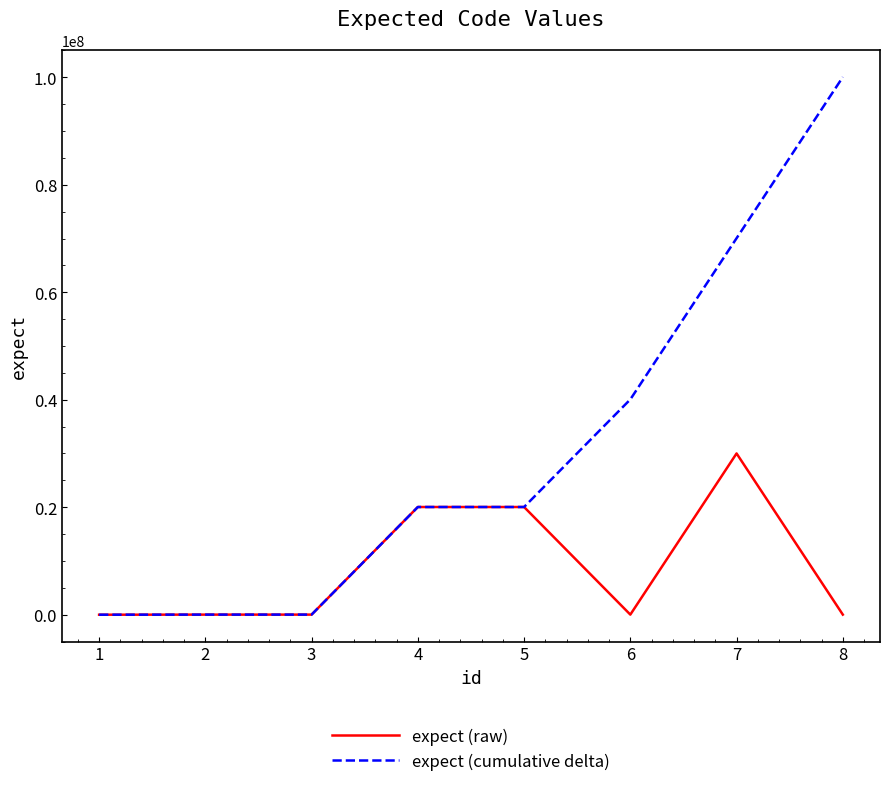

What is the highest value of the expect (cumulative delta) series?

100047023